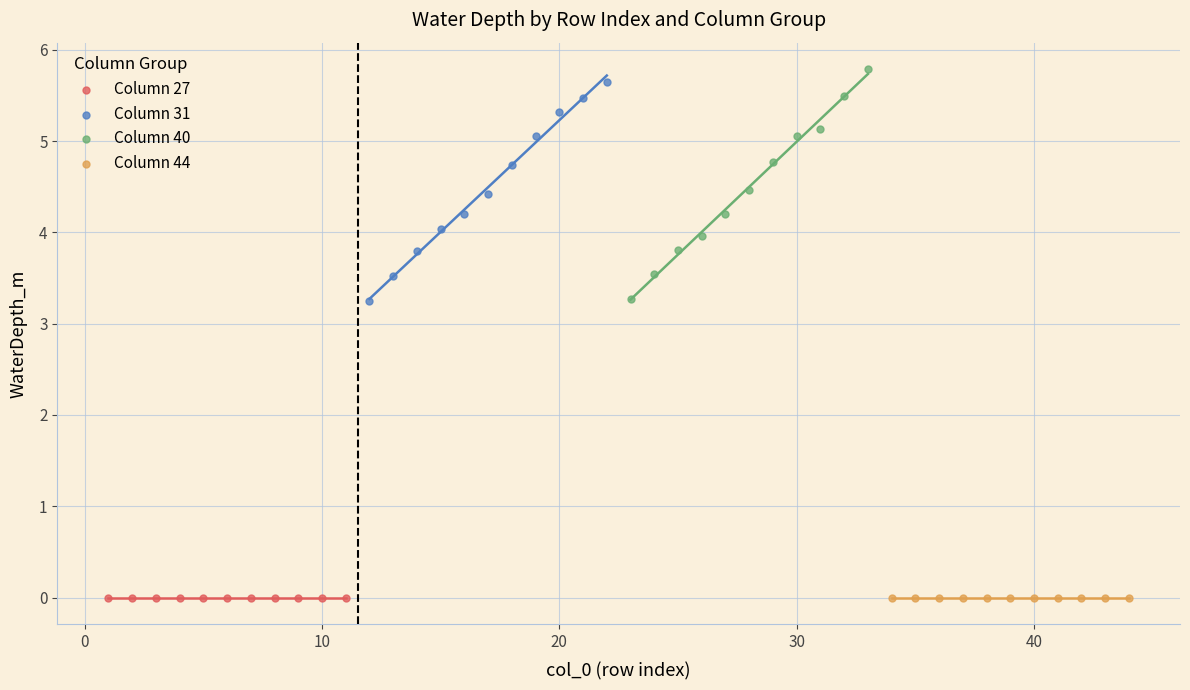

What are all the series names shown in the legend?

Column 27, Column 31, Column 40, Column 44